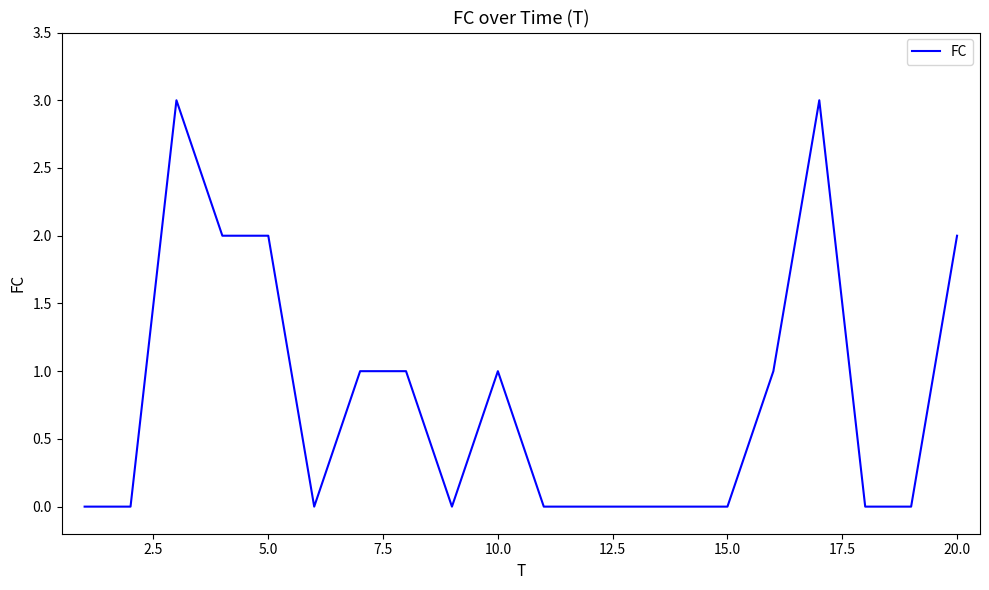

What is the difference between the maximum and minimum values?

3